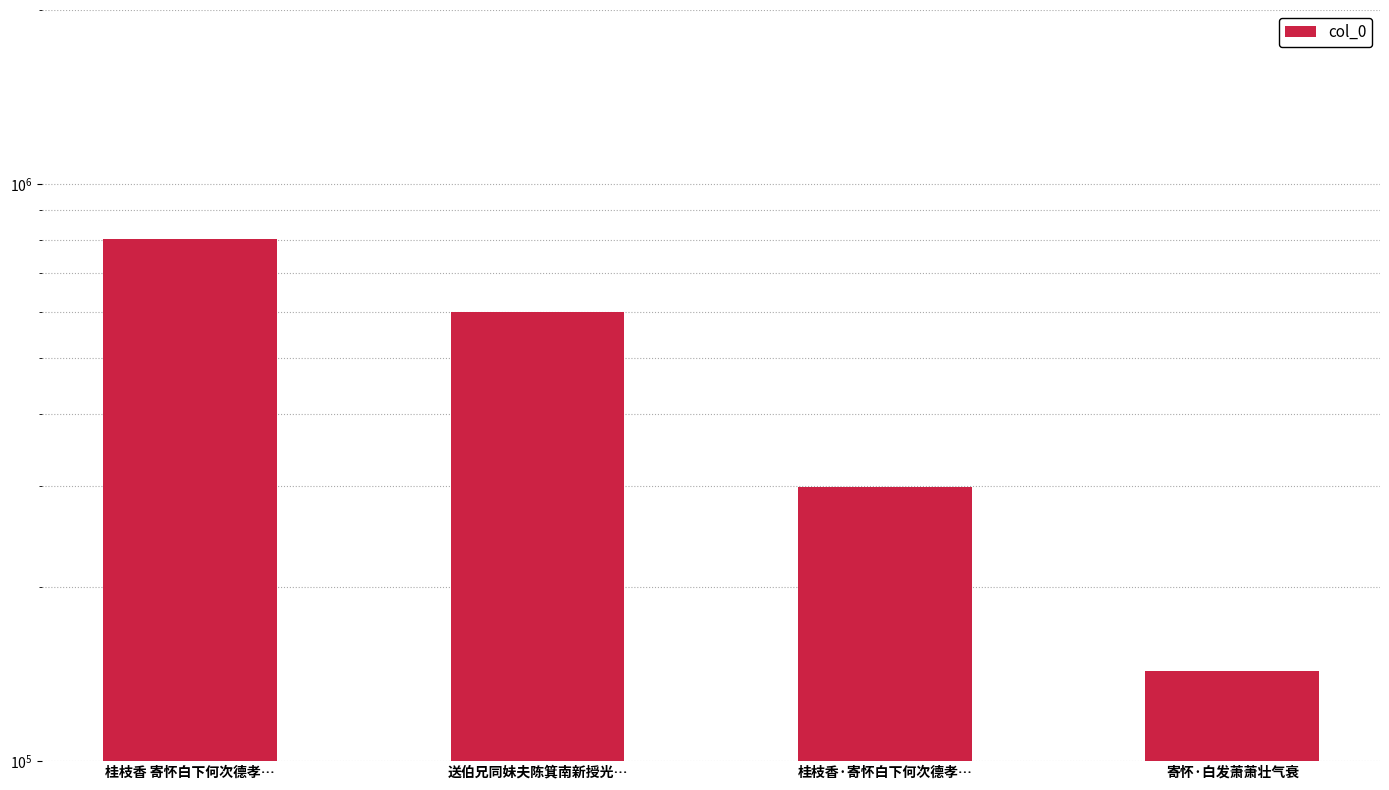

Approximately how many times larger is the value at 桂枝香 寄怀白下何次德孝… compared to 送伯兄同妹夫陈箕南新授光…?

1.3